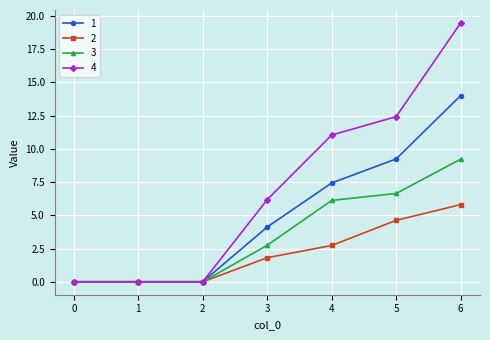

What is the sum of the 2 values at 0 and 6?

5.8